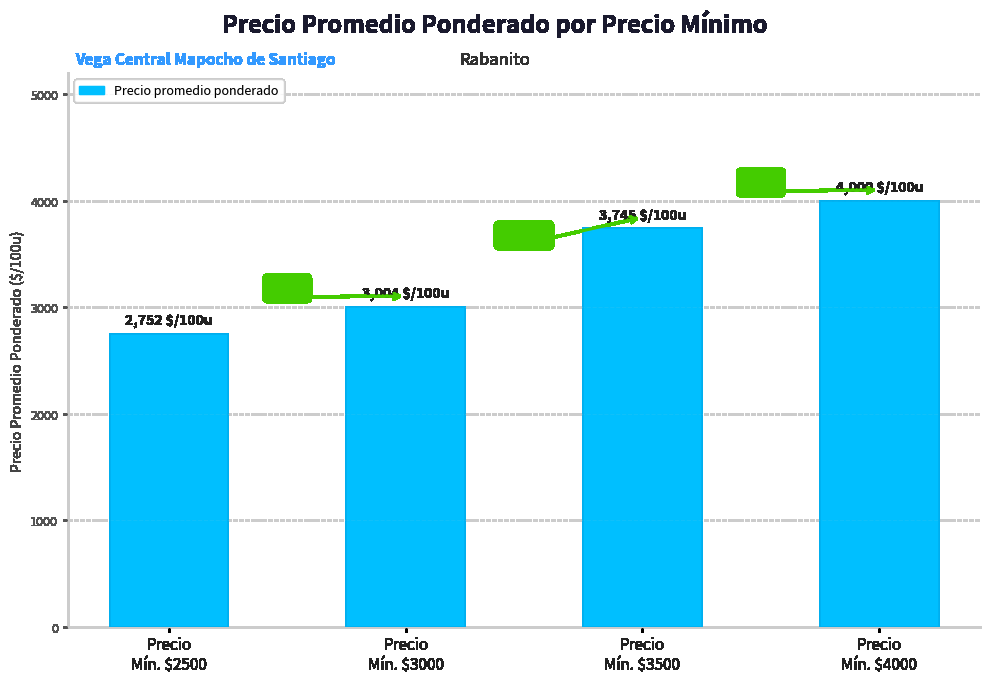

What is the change in value from Precio
Mín. $3500 to Precio
Mín. $4000?

+255